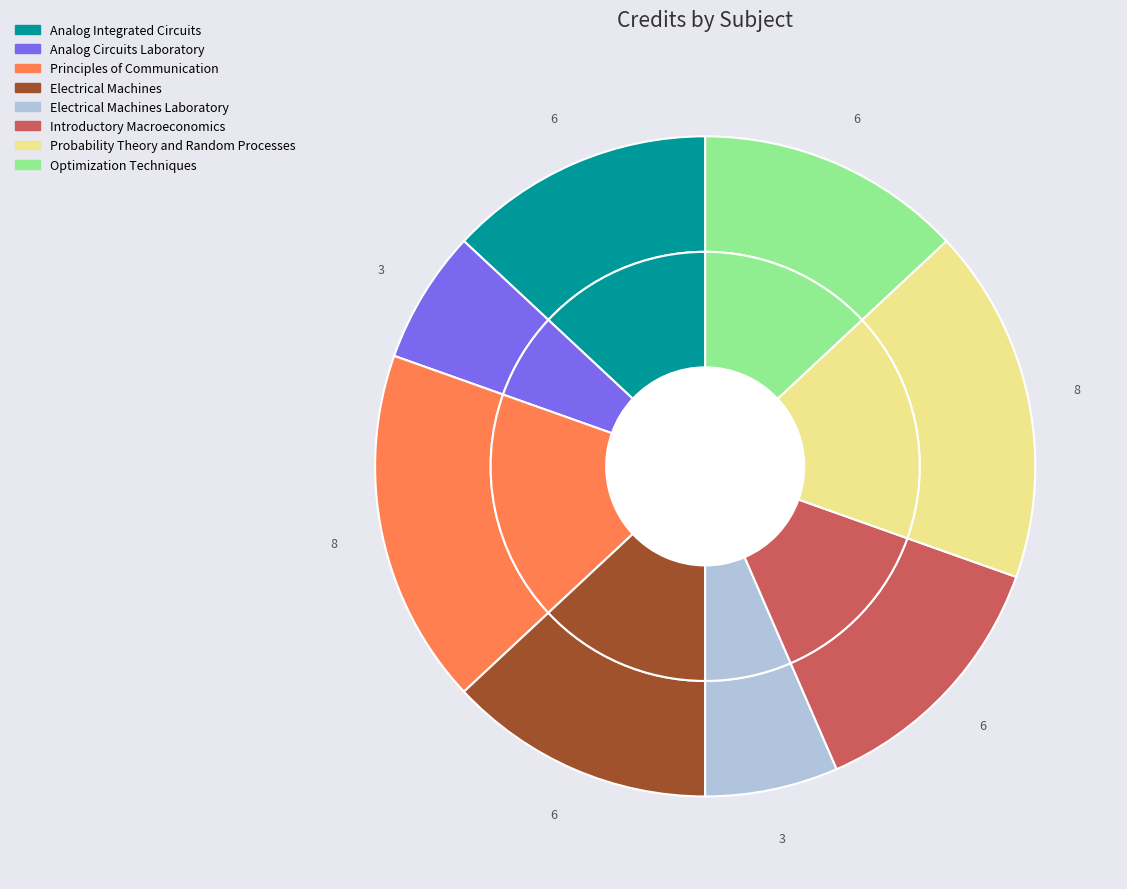

Is it true that Principles of Communication is 9% of the pie?

False